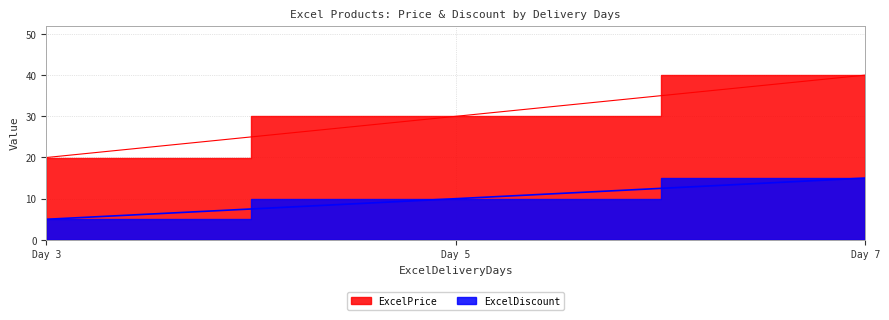

Is the value of ExcelPrice at Day 3 greater than the value of ExcelDiscount at Day 7?

Yes